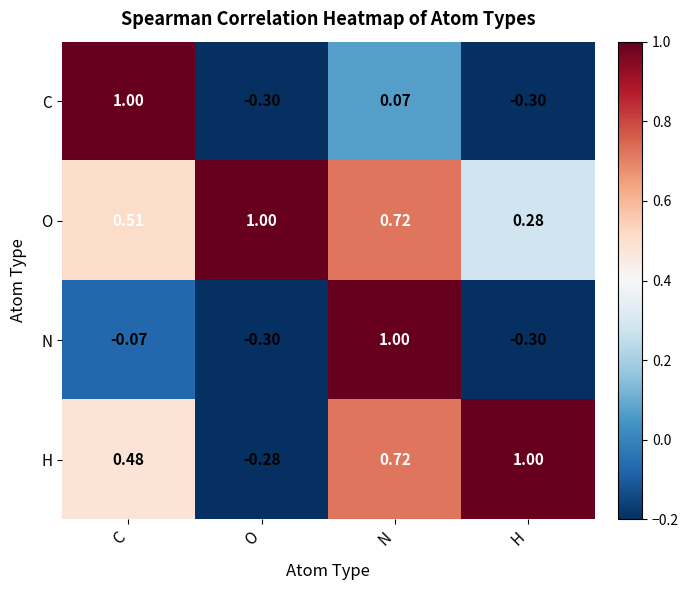

Between C and O, which series saw the biggest shift?

C